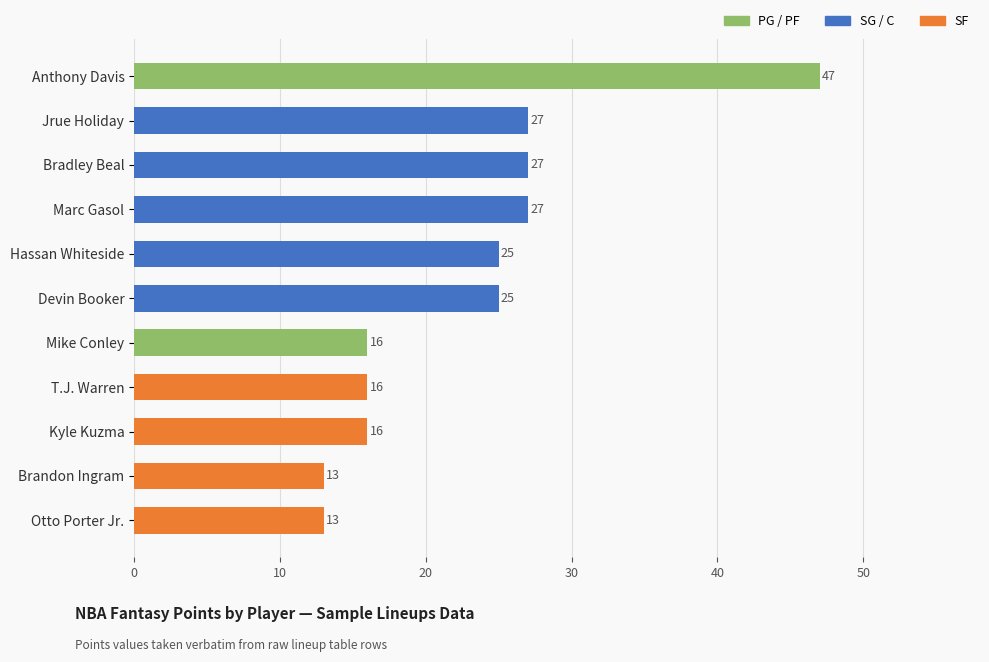

Are the bars horizontal?

Yes